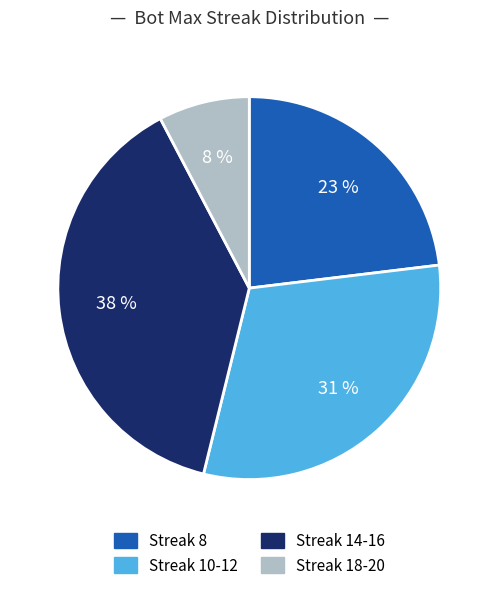

Is there any slice that represents more than half of the pie?

No